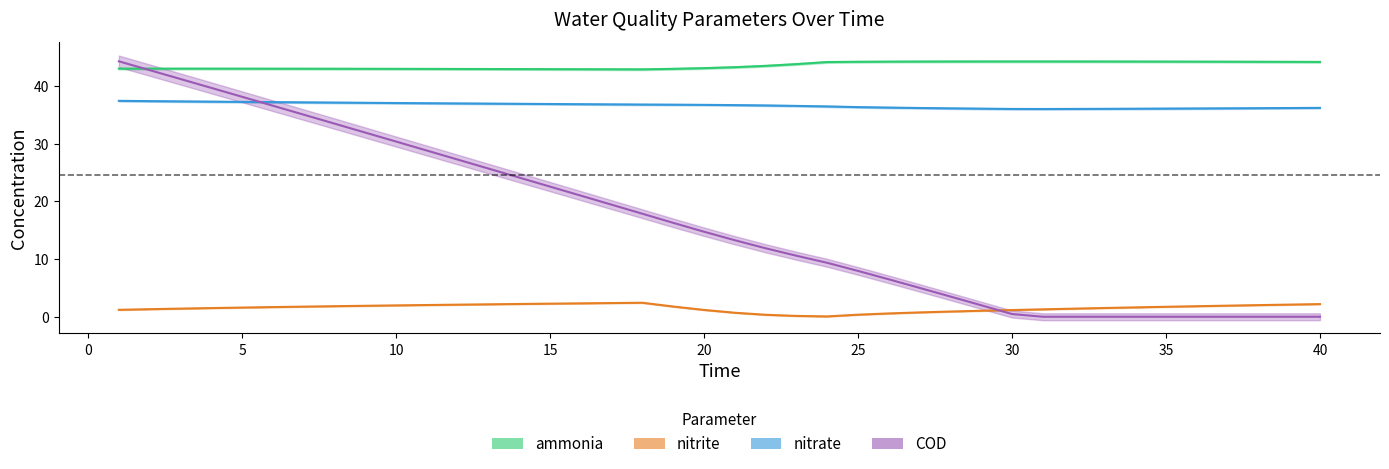

True or false: nitrate and ammonia cross at least once.

False